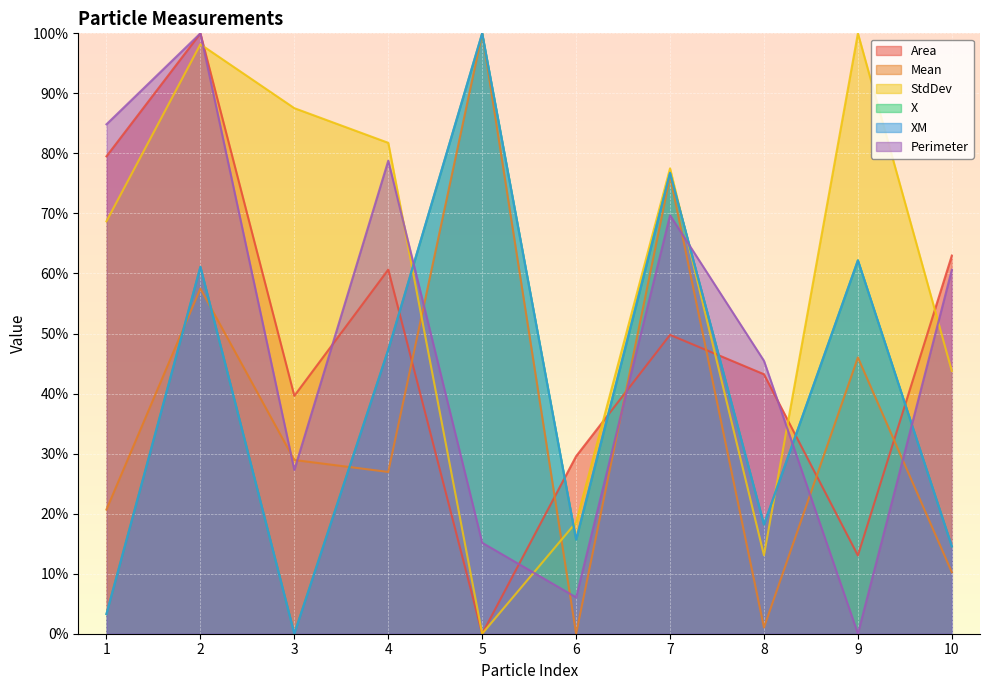

Which label corresponds to the largest value in the chart?

2